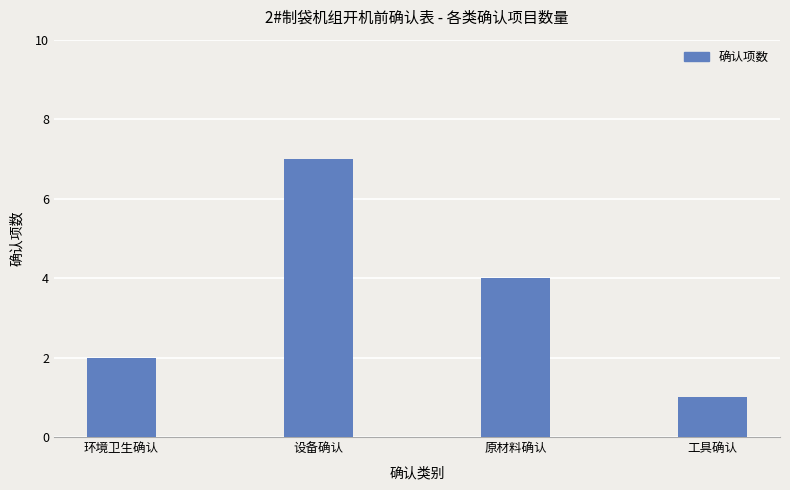

What position from the left is 原材料确认?

3